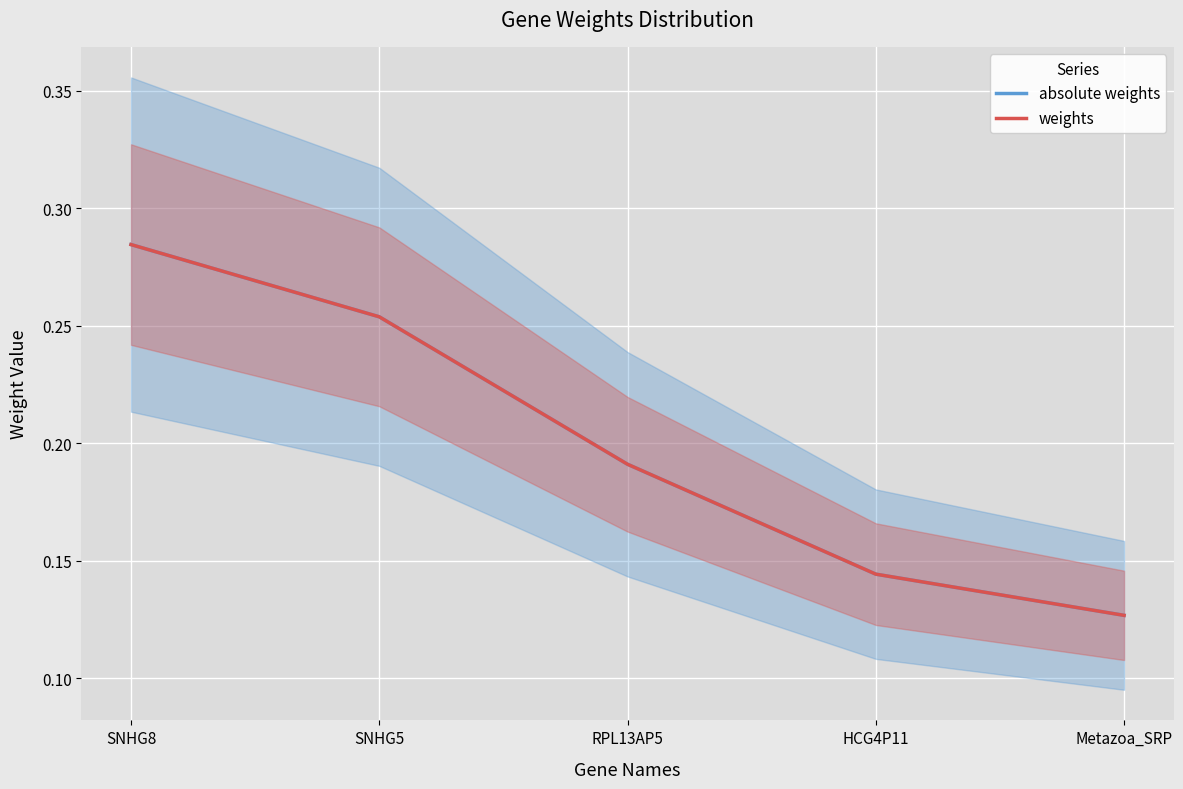

Which series has the largest range (max minus min)?

absolute weights